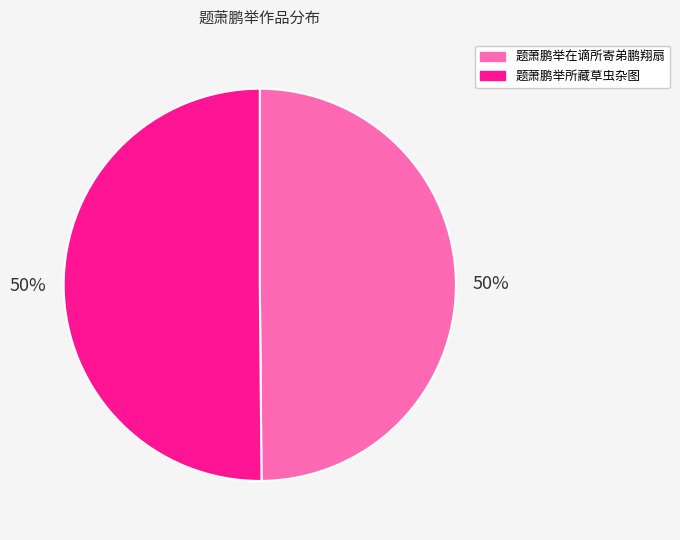

Count the number of slices in the pie.

2